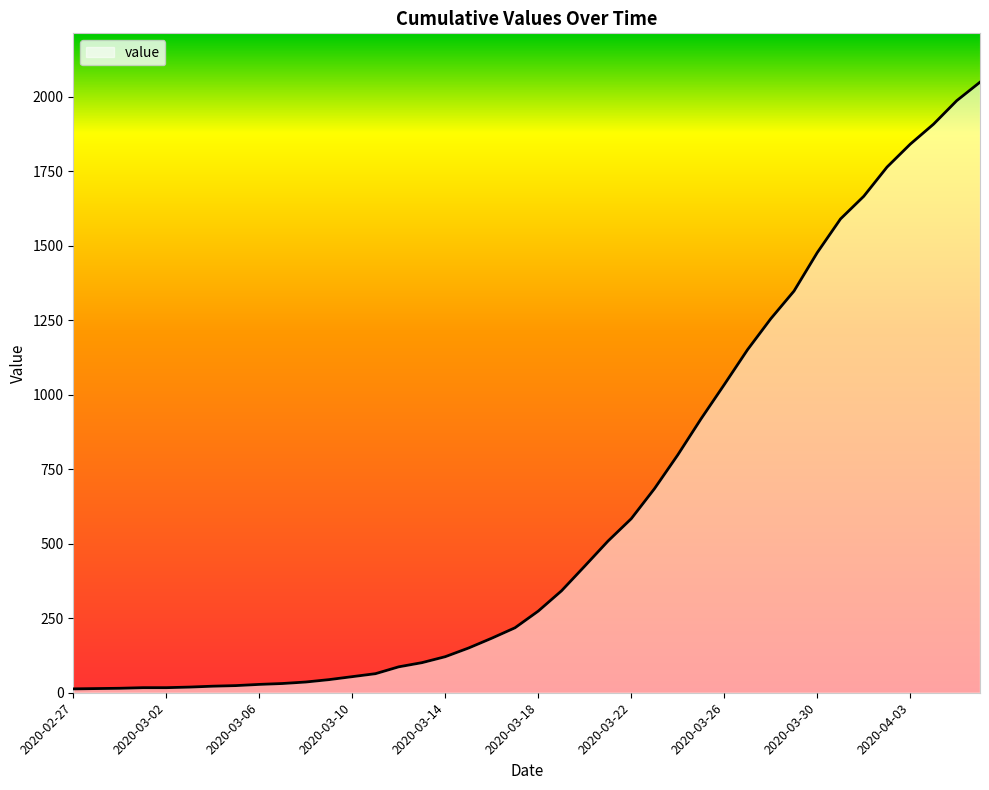

What is the greatest value displayed?

2049